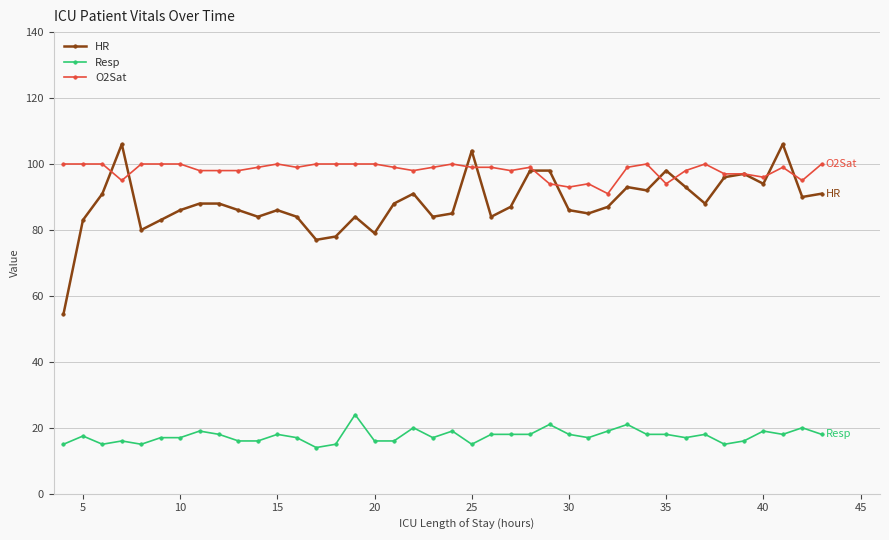

How many data points in HR are less than 88?

20